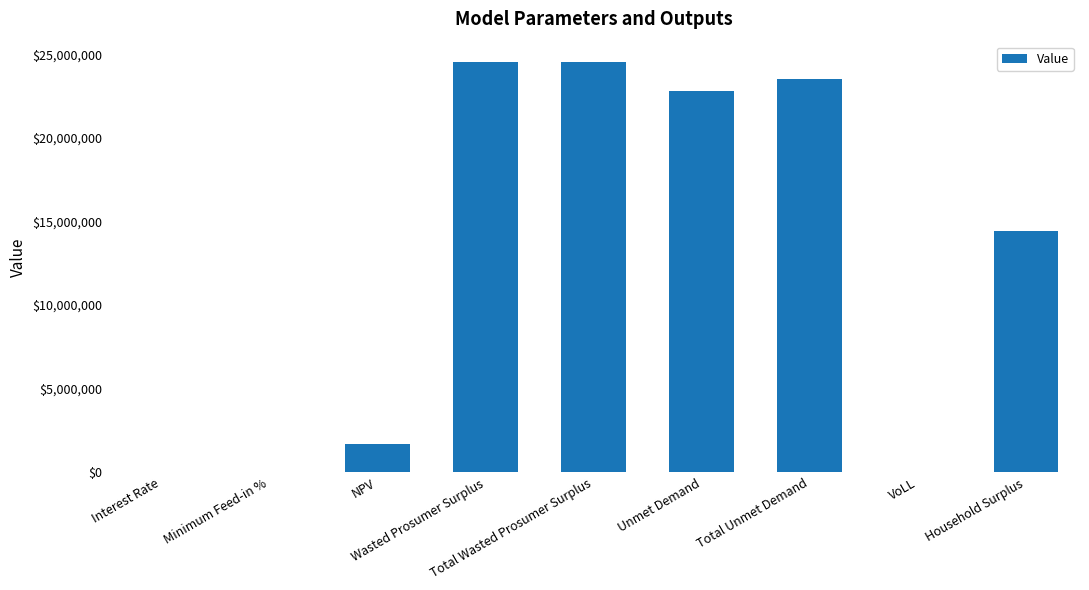

What is the change in value from Total Wasted Prosumer Surplus to Household Surplus?

-10087234.6